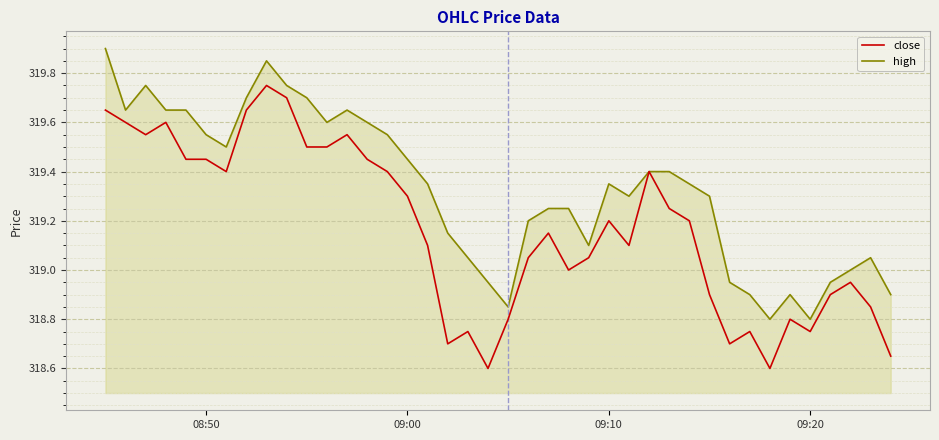

Which series has the largest total across all categories?

high